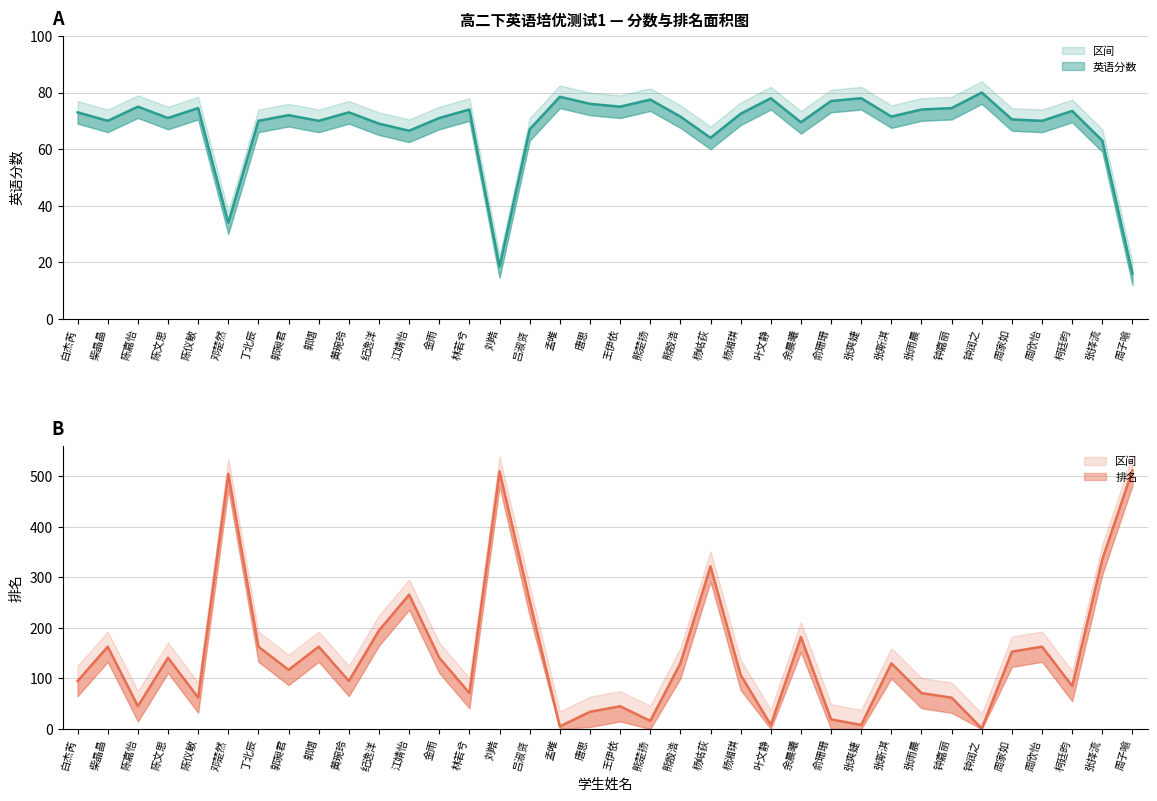

How many lines are shown in the chart?

2